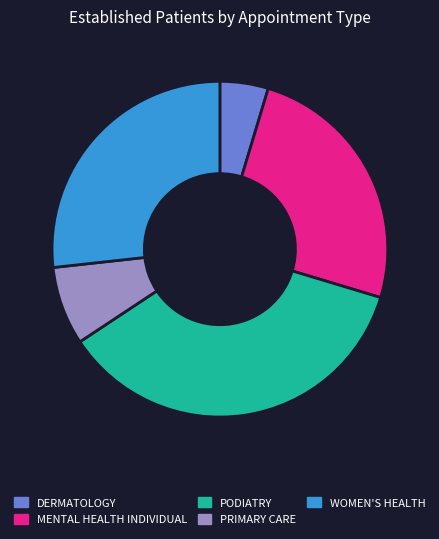

Is there any slice that represents more than half of the pie?

No